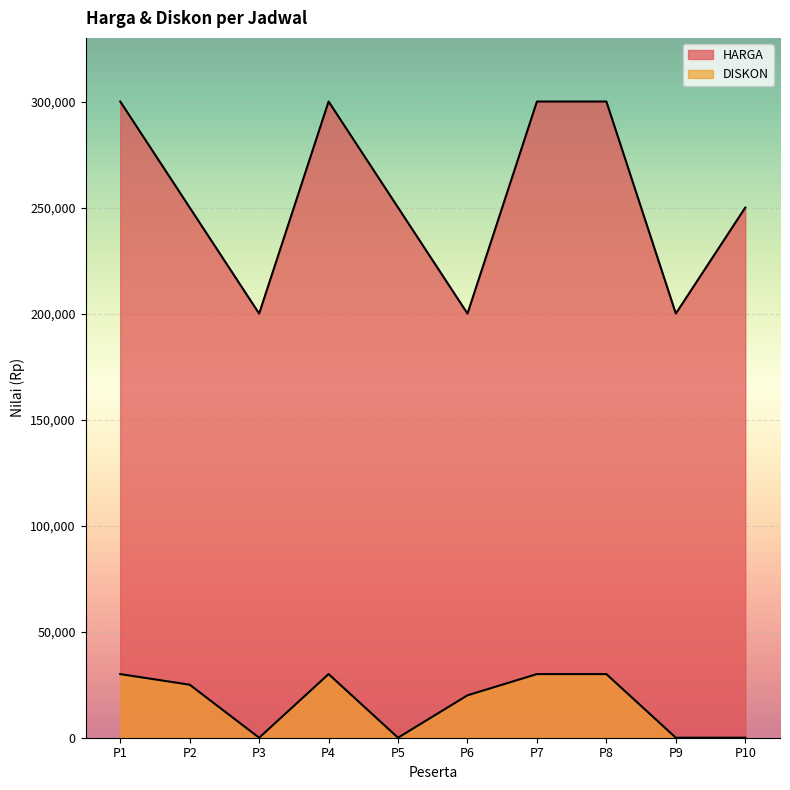

Count the HARGA values in the range 200000 to 300000.

10